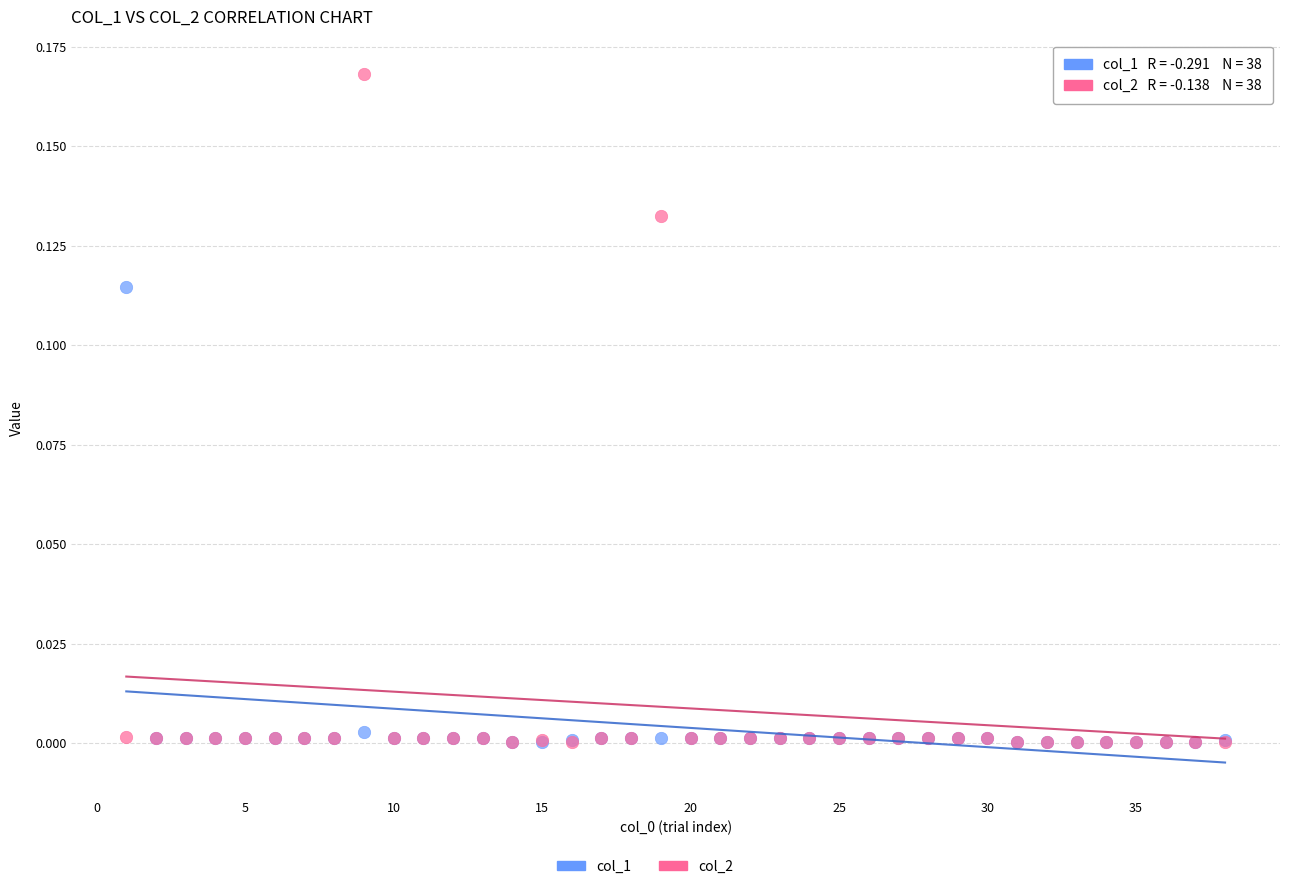

Which series contains the highest Y value?

col_2